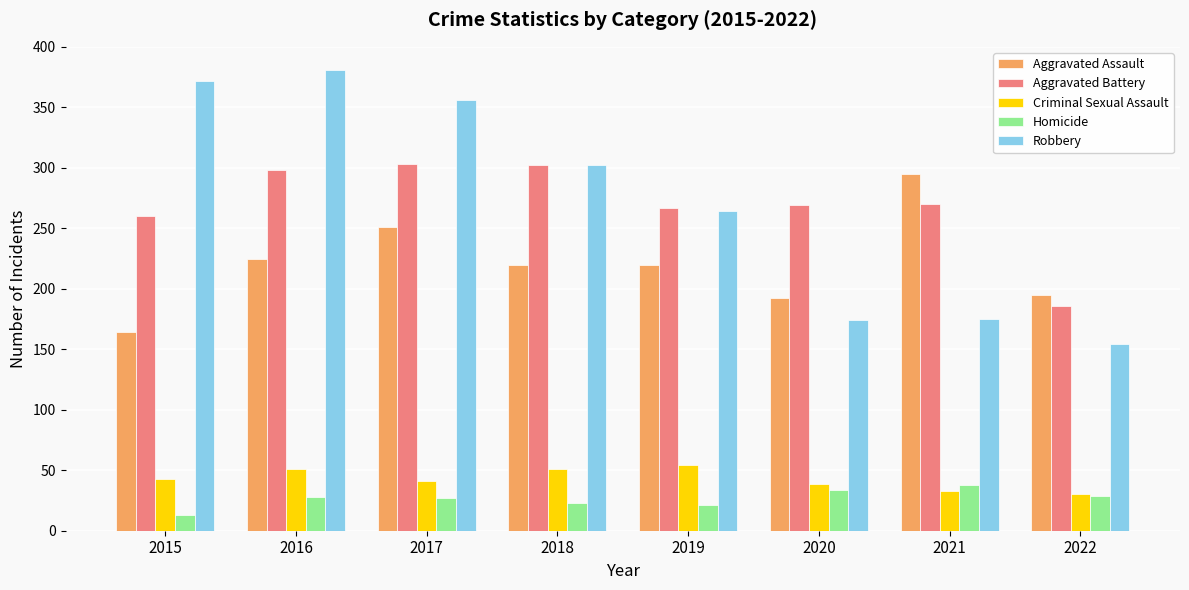

Between 2016 and 2018, which series saw the biggest shift?

Robbery